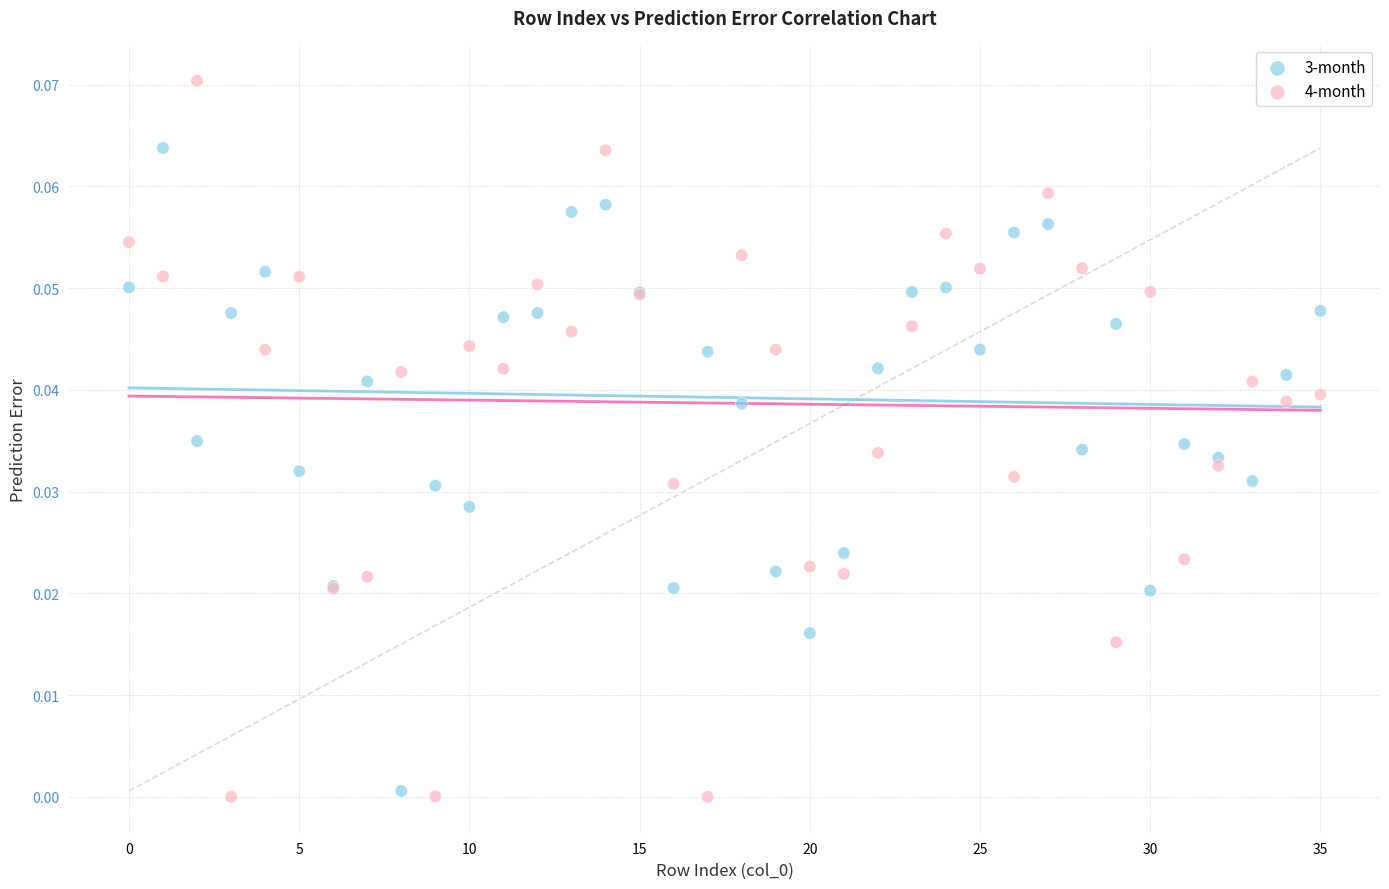

Which series has the largest Y range (max minus min)?

4-month